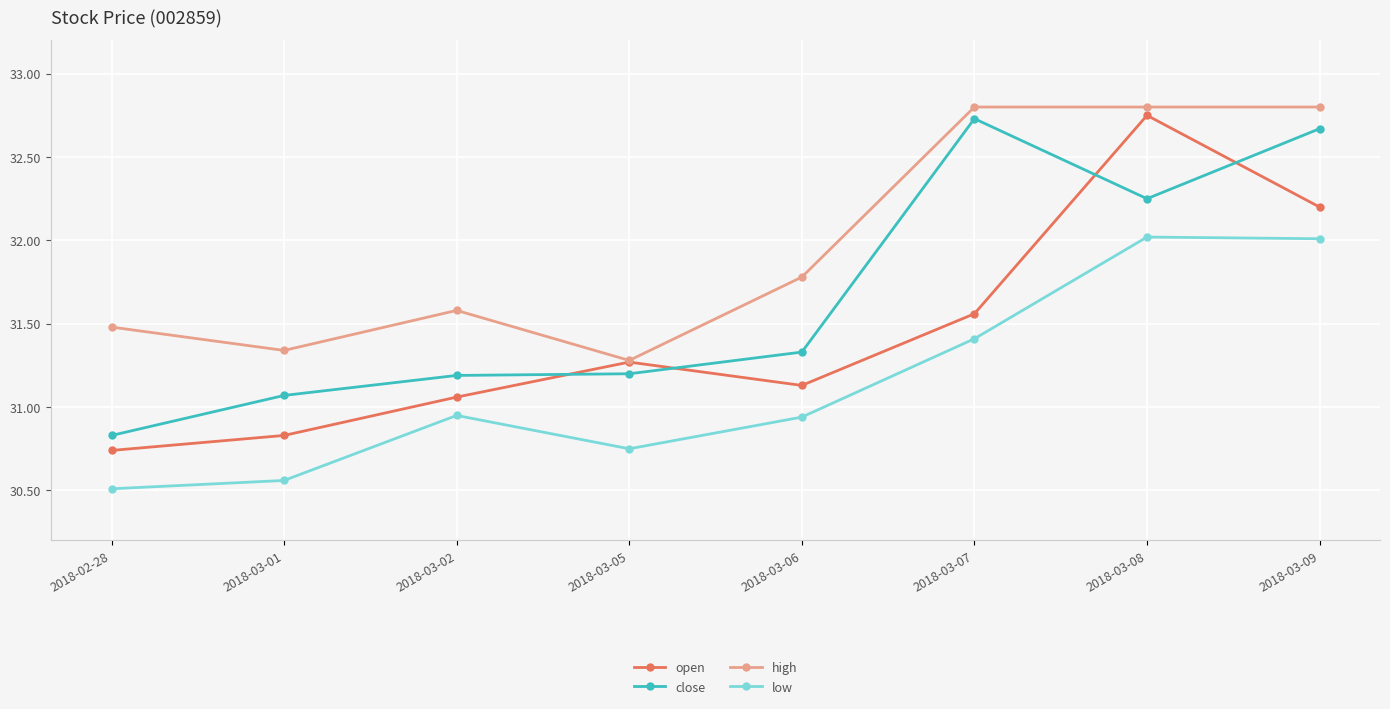

What is the smallest value displayed?

30.5